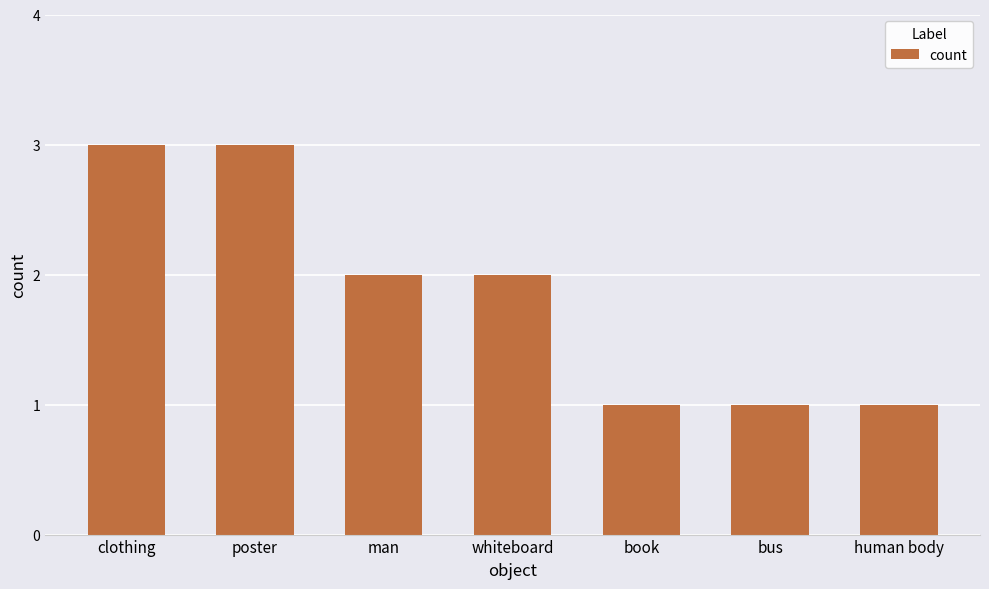

Reading right to left, list all the values displayed in this chart.

1	1	1	2	2	3	3